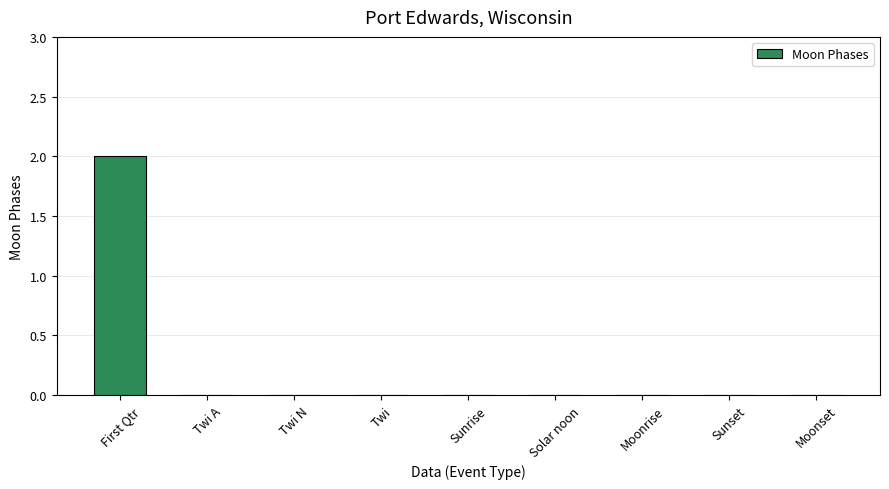

Is it true that the value at Sunset is 0?

True